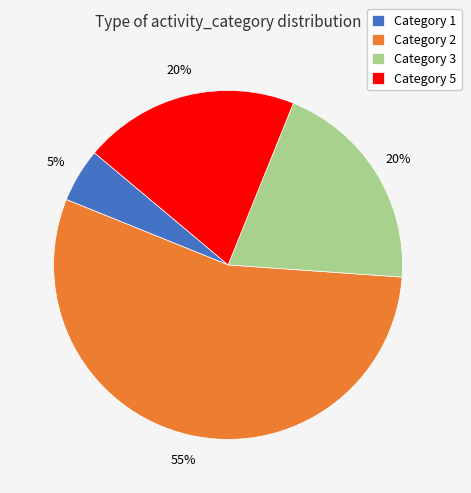

What percentage is the Category 1 slice, to the nearest percent?

5%